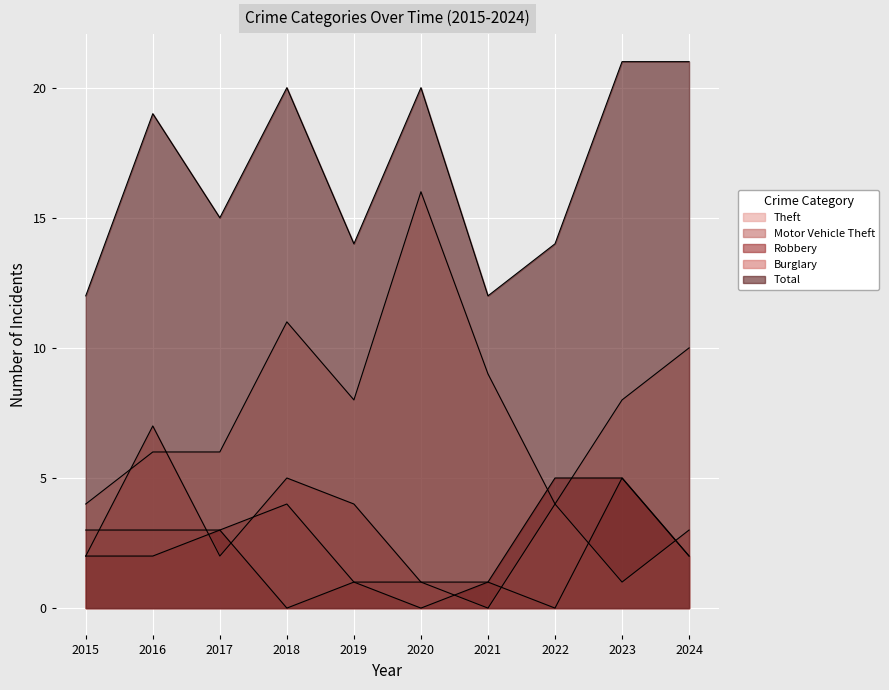

What is the total value across all series at 2023?

40